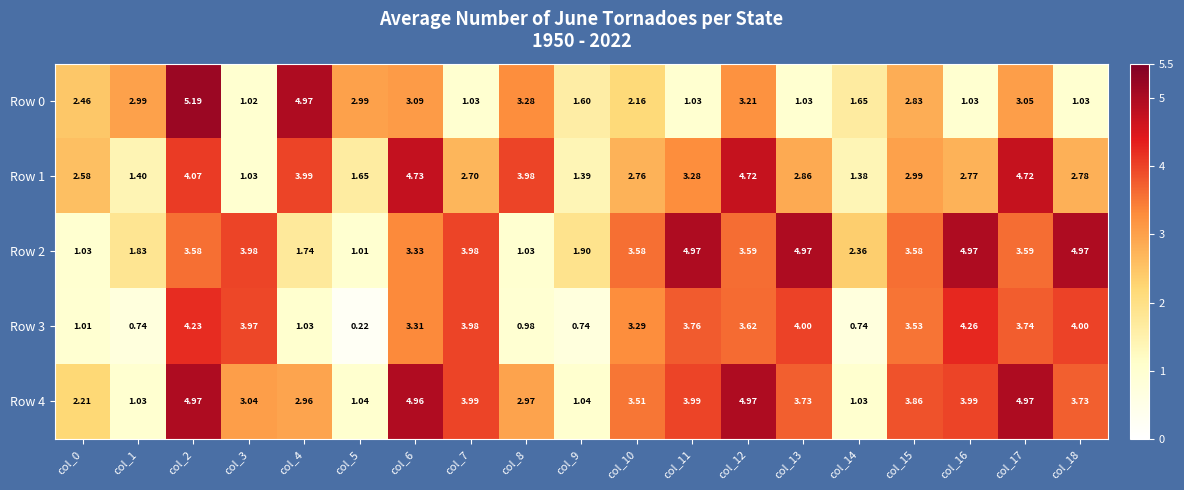

Is the value of Row 2 at col_17 greater than the value of Row 1 at col_3?

Yes